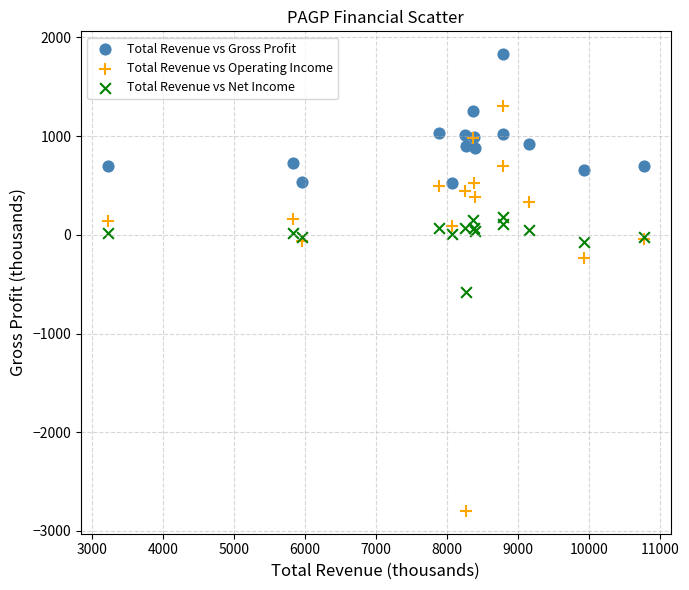

In the Total Revenue vs Operating Income series, what Y value is closest to -746?

-239